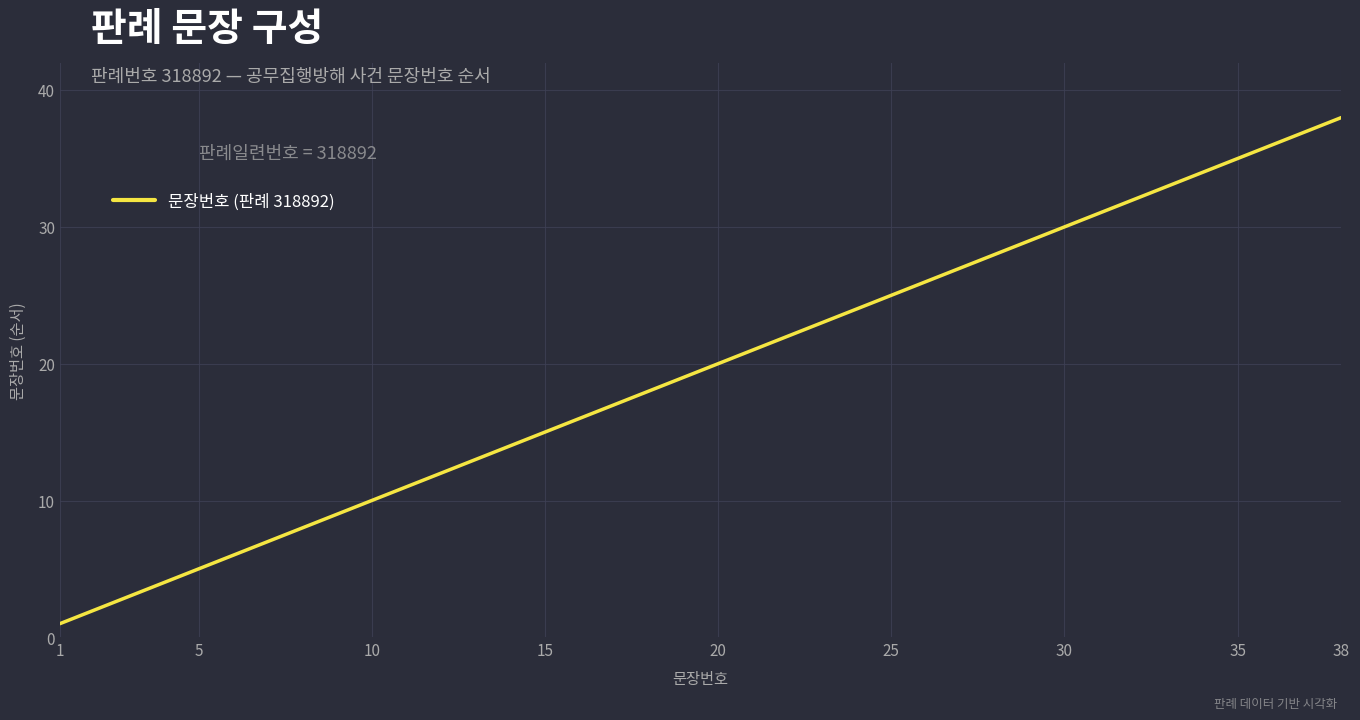

What is the maximum value shown in the chart?

38